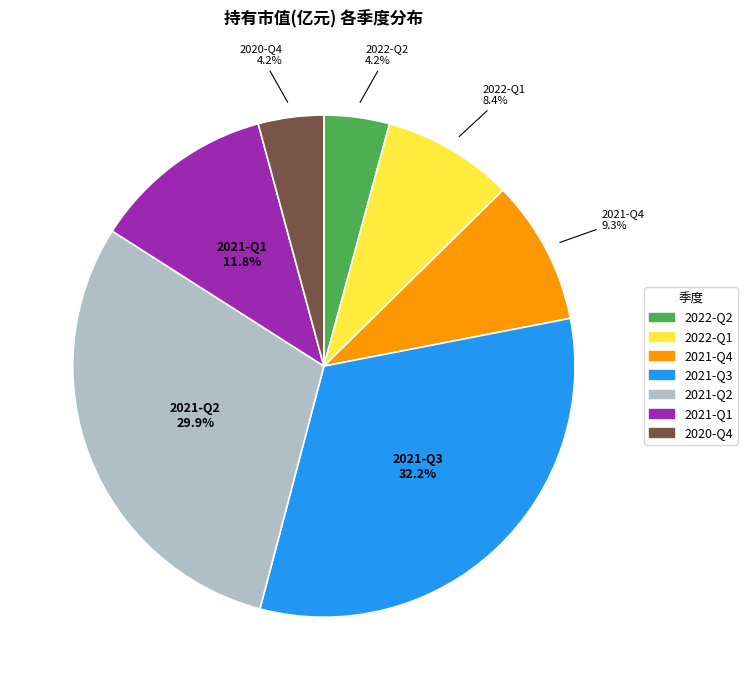

What is the largest slice in the pie chart?

2021-Q3